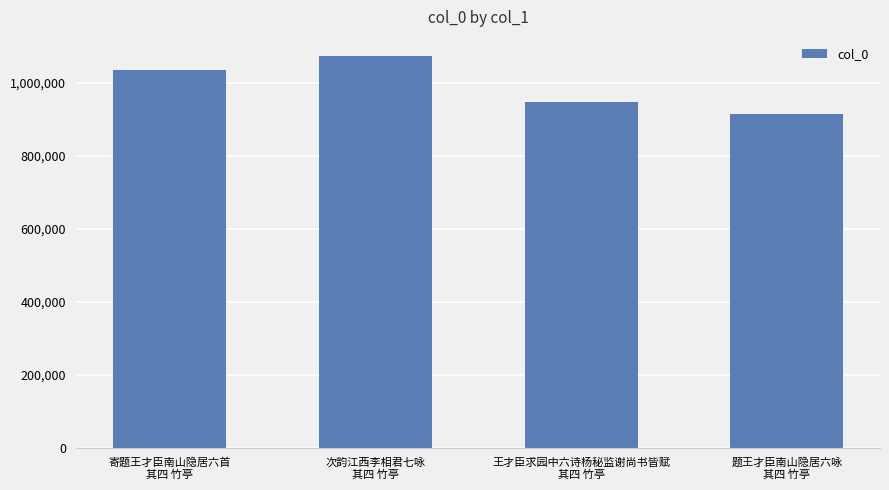

Is it true that the value at 次韵江西李相君七咏
其四 竹亭 is 1072359?

True